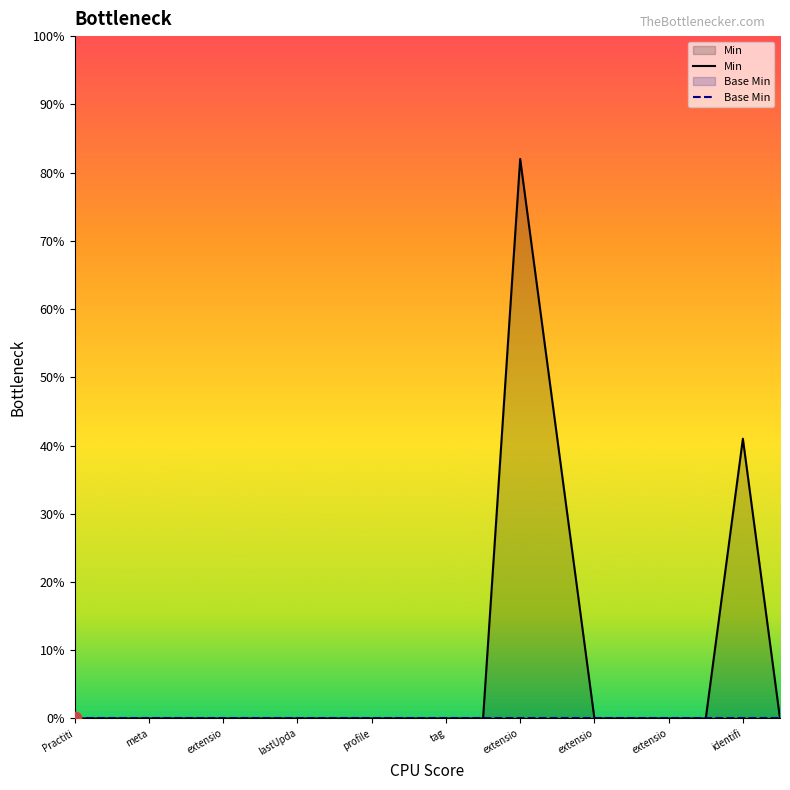

Which series contains the lowest Y value?

Min